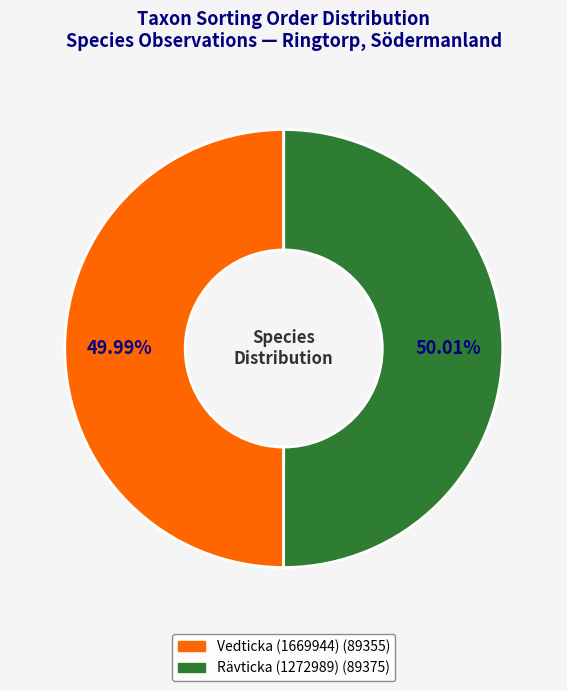

How many slices are in this pie chart?

2